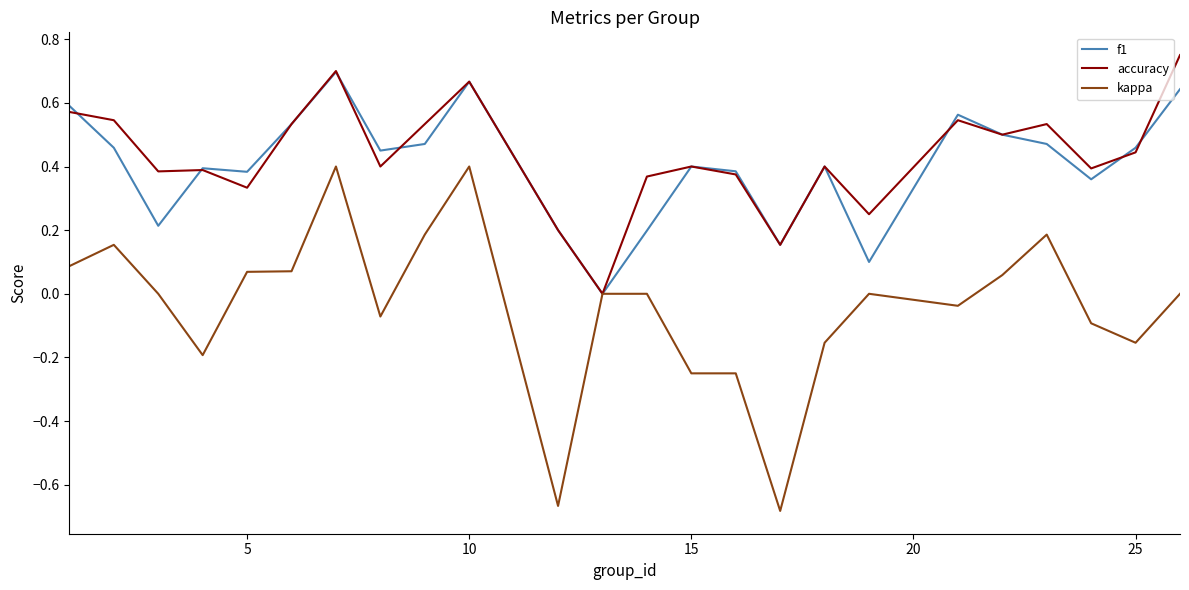

Which series has the widest spread of values?

kappa